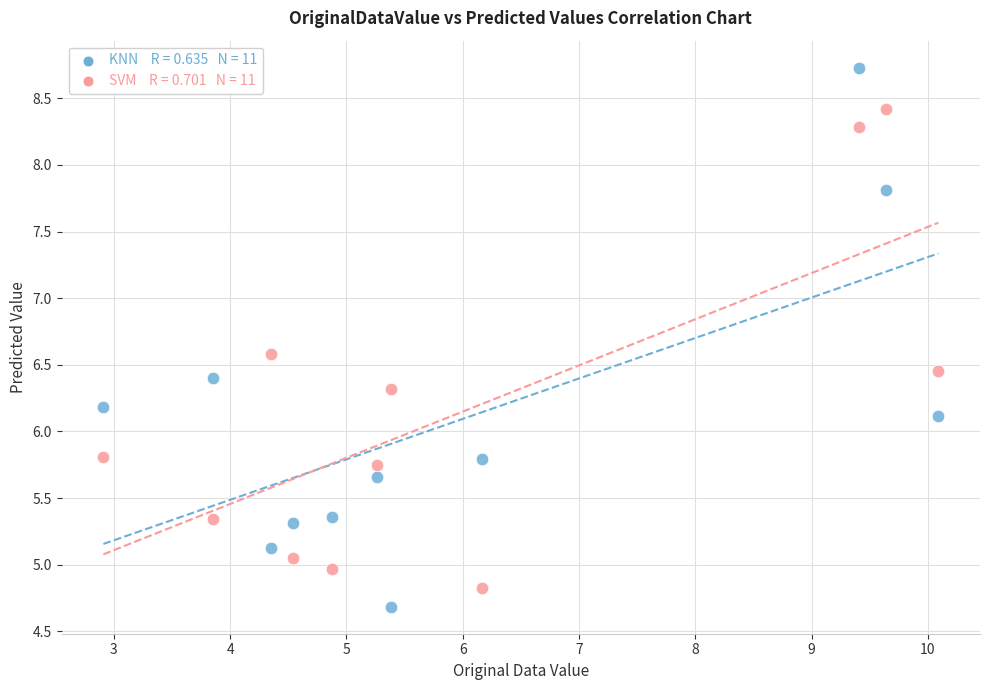

Across all series, what Y value is closest to 6?

6.1